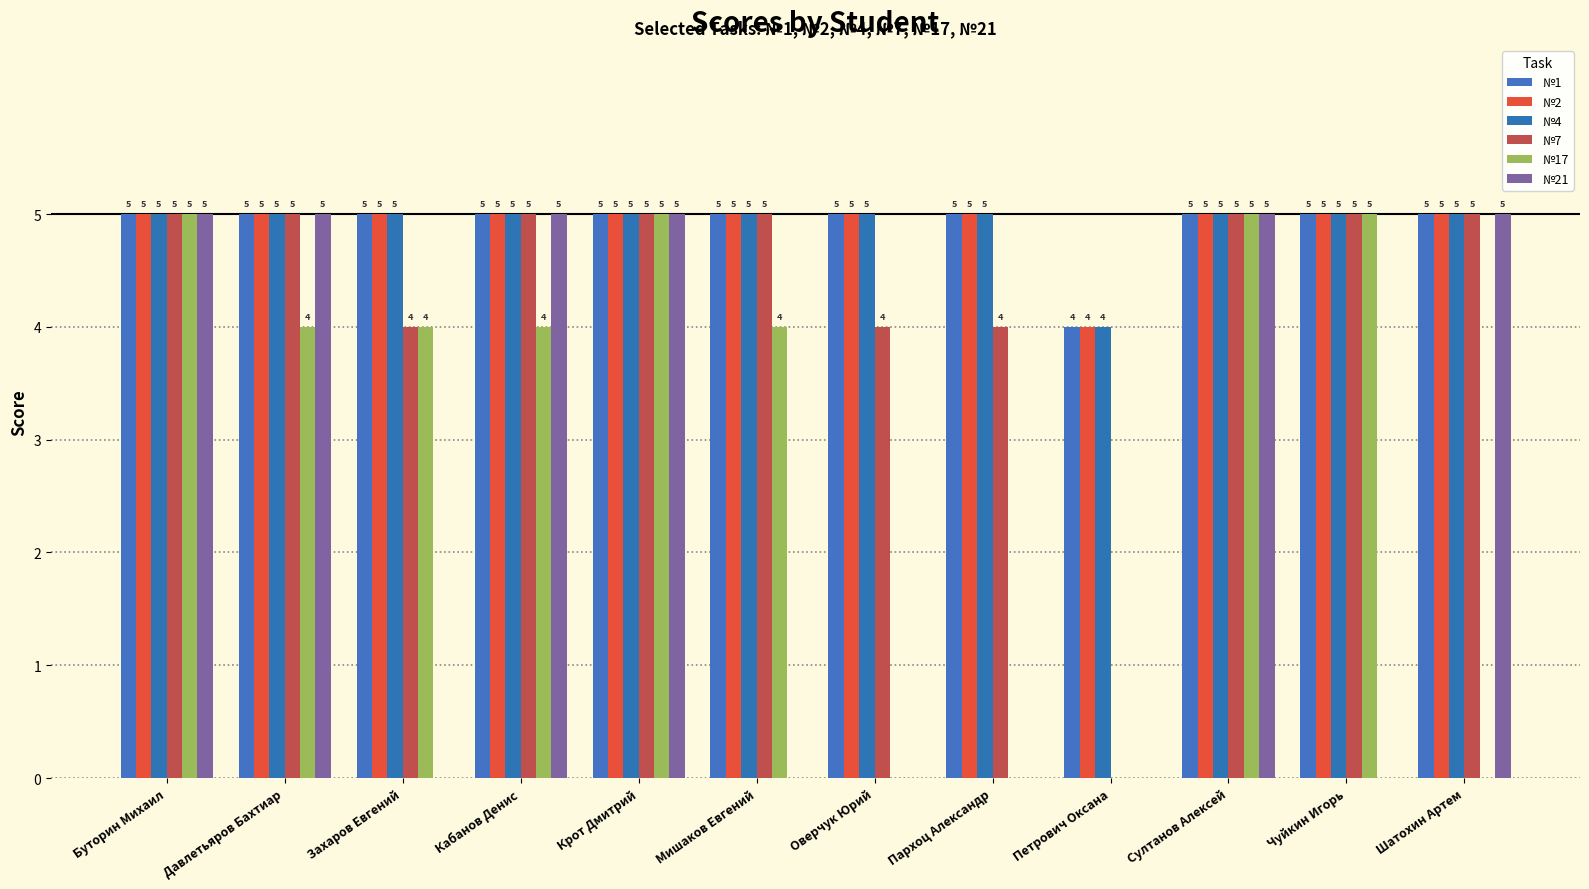

What is the label of the 4th bar from the right?

Петрович Оксана